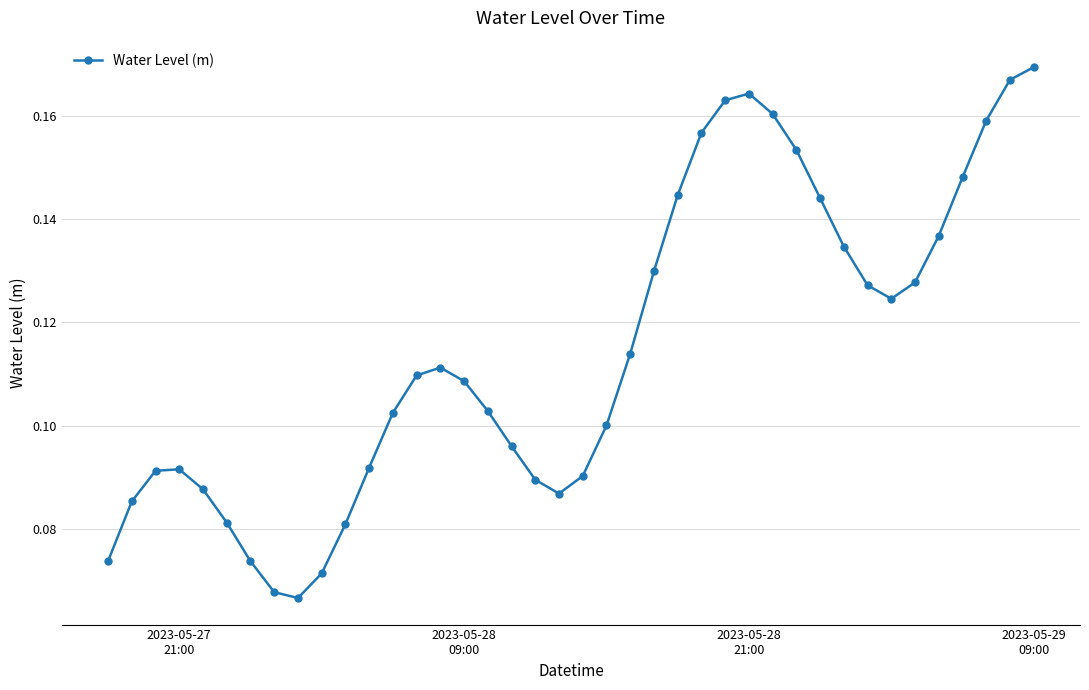

What is the sum of all values?

4.6